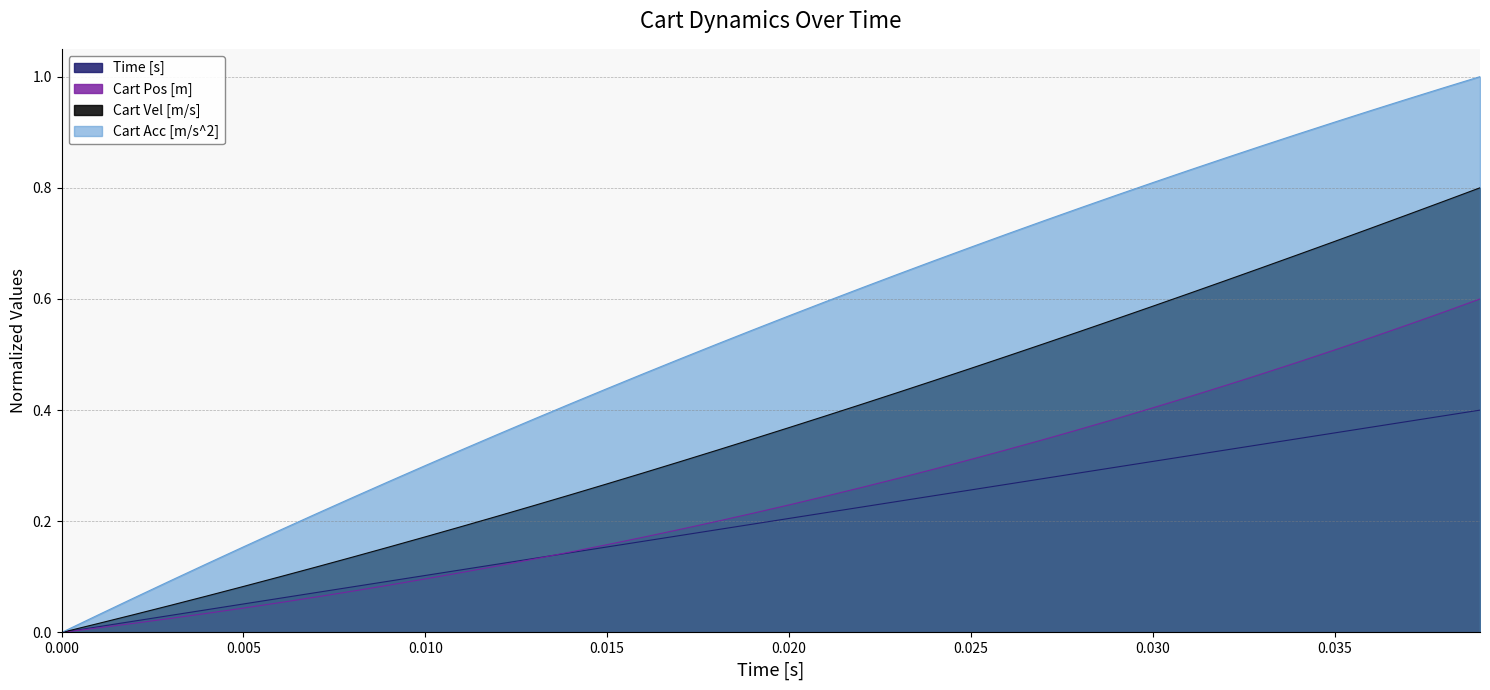

True or false: Cart Vel [m/s] has more than 2 interior local peaks.

False